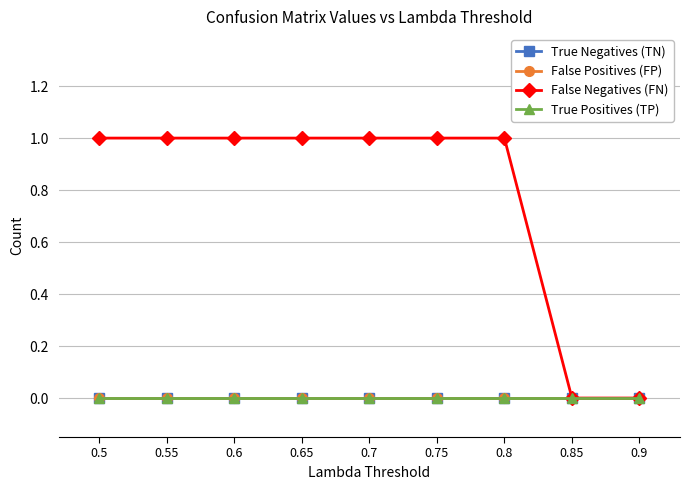

Rank the series by their maximum value, from lowest to highest.

True Negatives (TN), False Positives (FP), True Positives (TP), False Negatives (FN)